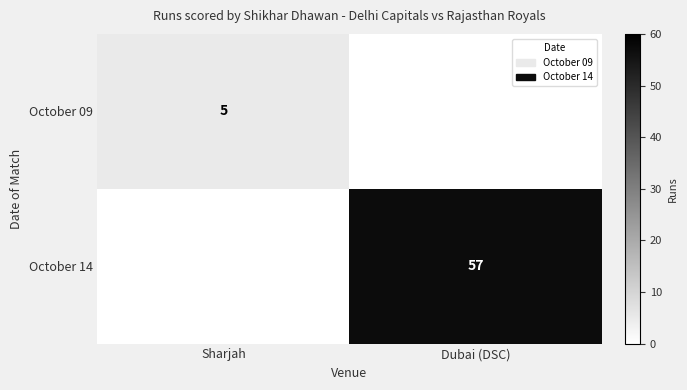

Is it true that October 14 equals 57 at Dubai (DSC)?

True